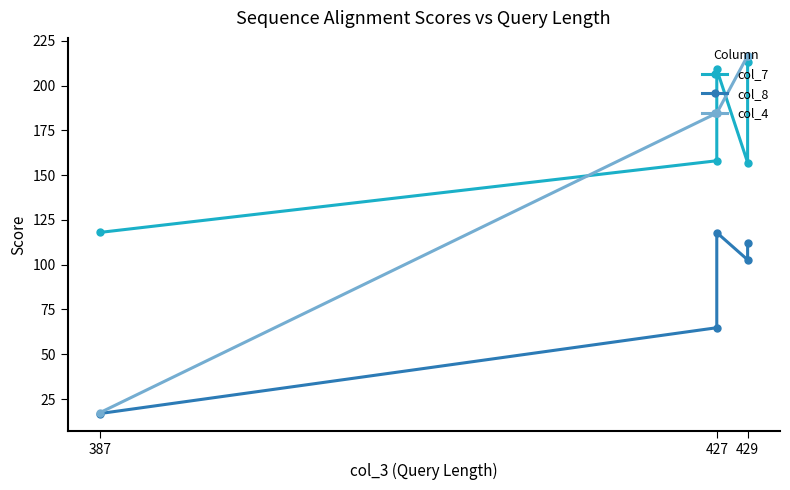

What is the lowest value of the col_7 series?

118.0